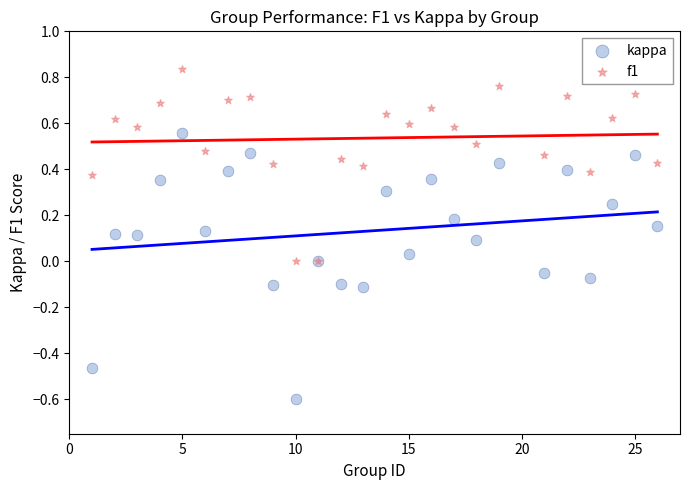

Which series has the widest spread of Y values?

kappa